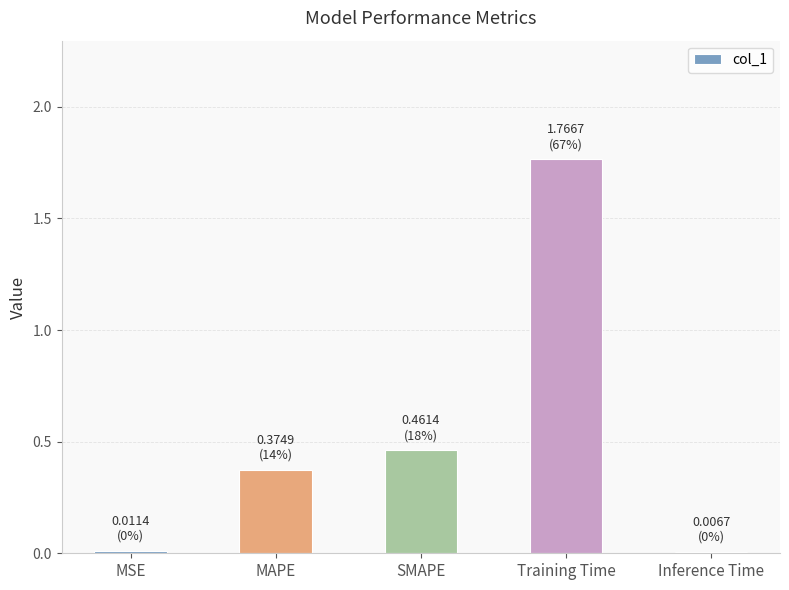

Is it true that the value at MAPE is 0.1?

False